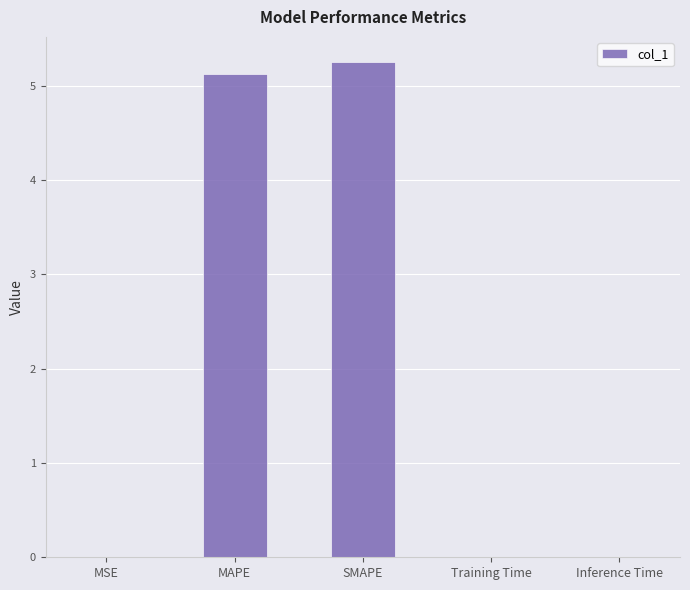

What is the sum of all values?

10.4